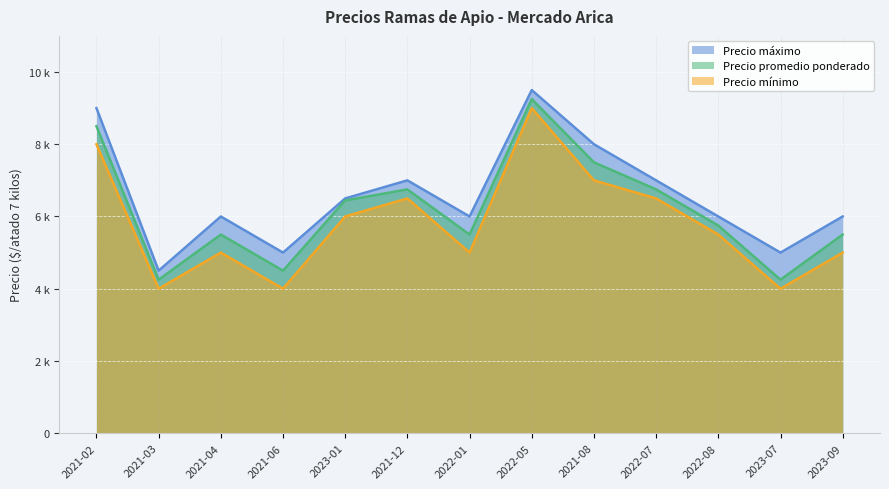

At which category is the sum across all series the highest?

2022-05